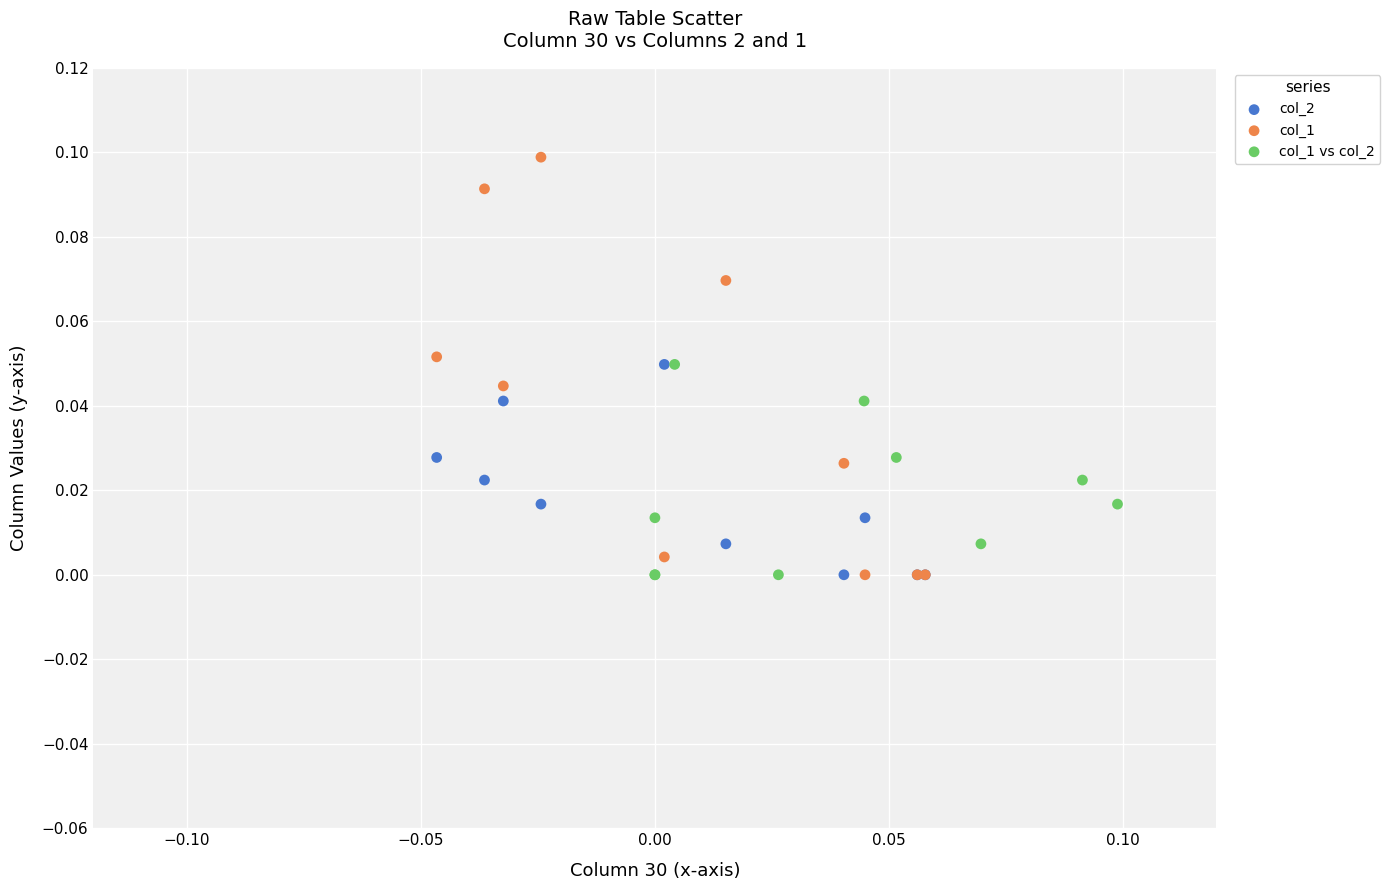

Which series has the largest Y range (max minus min)?

col_1